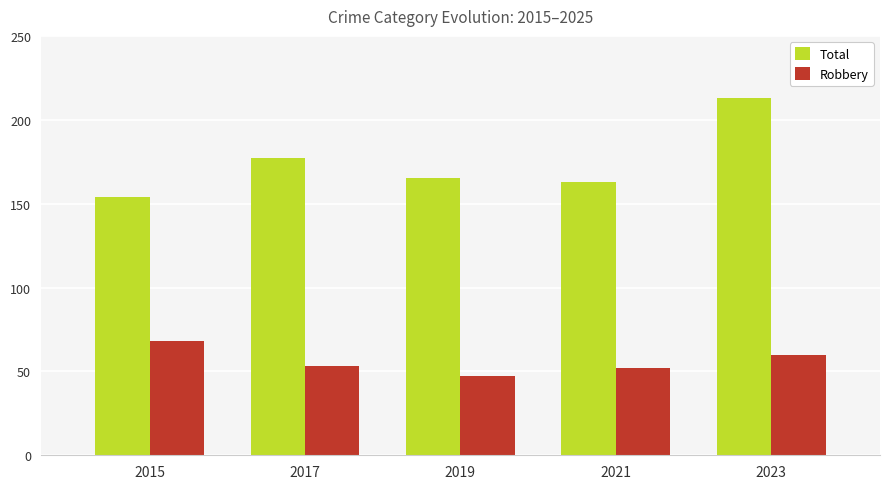

How many groups of bars are there?

5